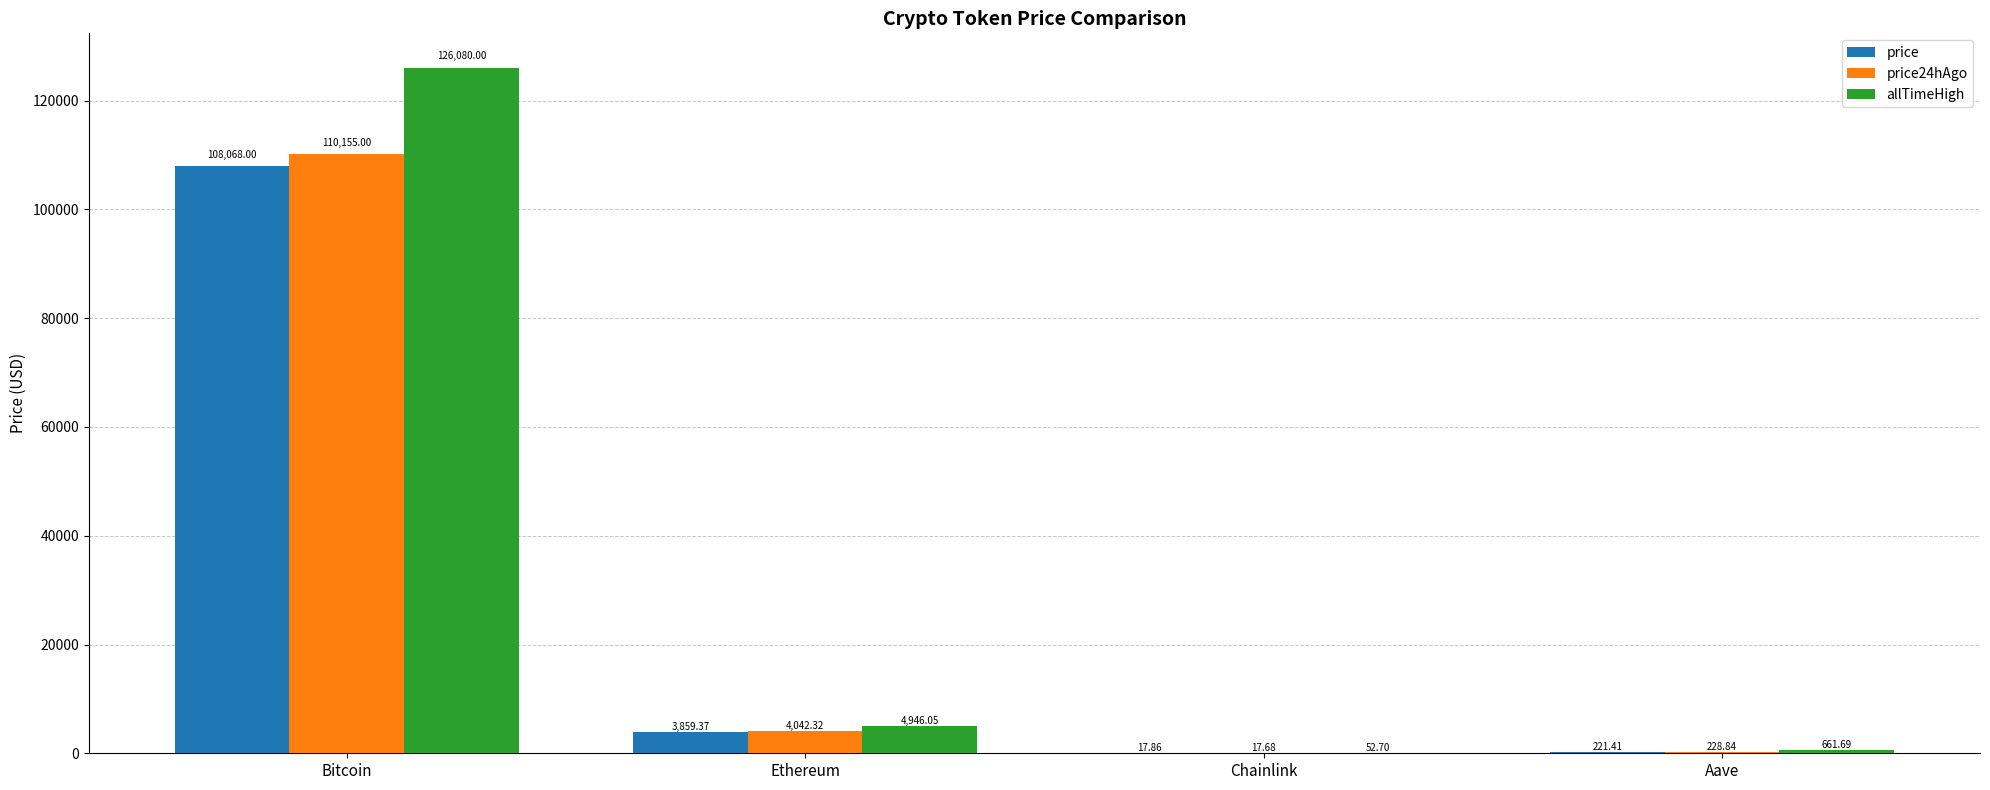

Which series has the largest total across all categories?

allTimeHigh